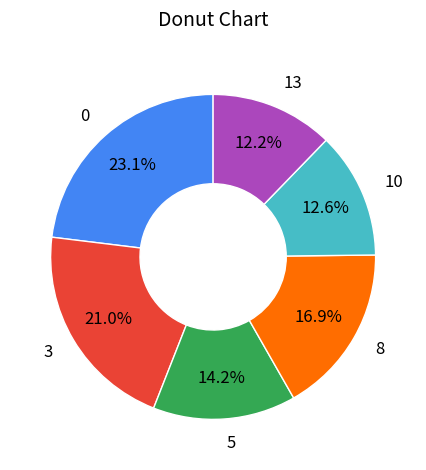

Is there a majority slice in this chart?

No